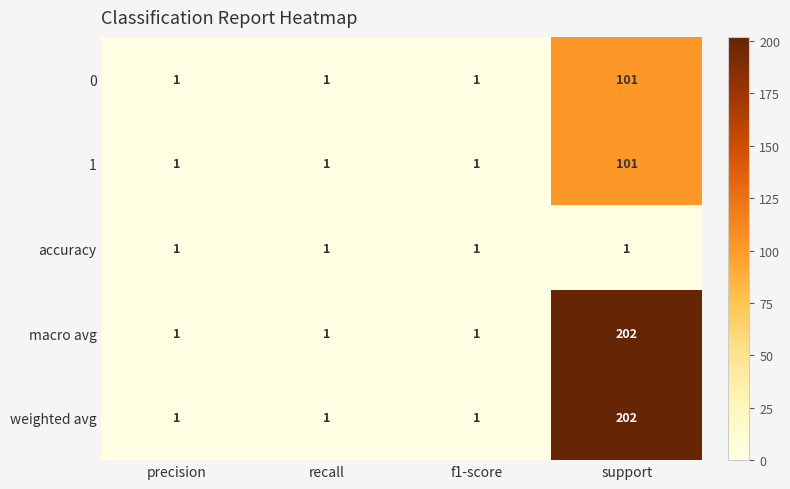

How many 1 values are between 1 and 101?

4